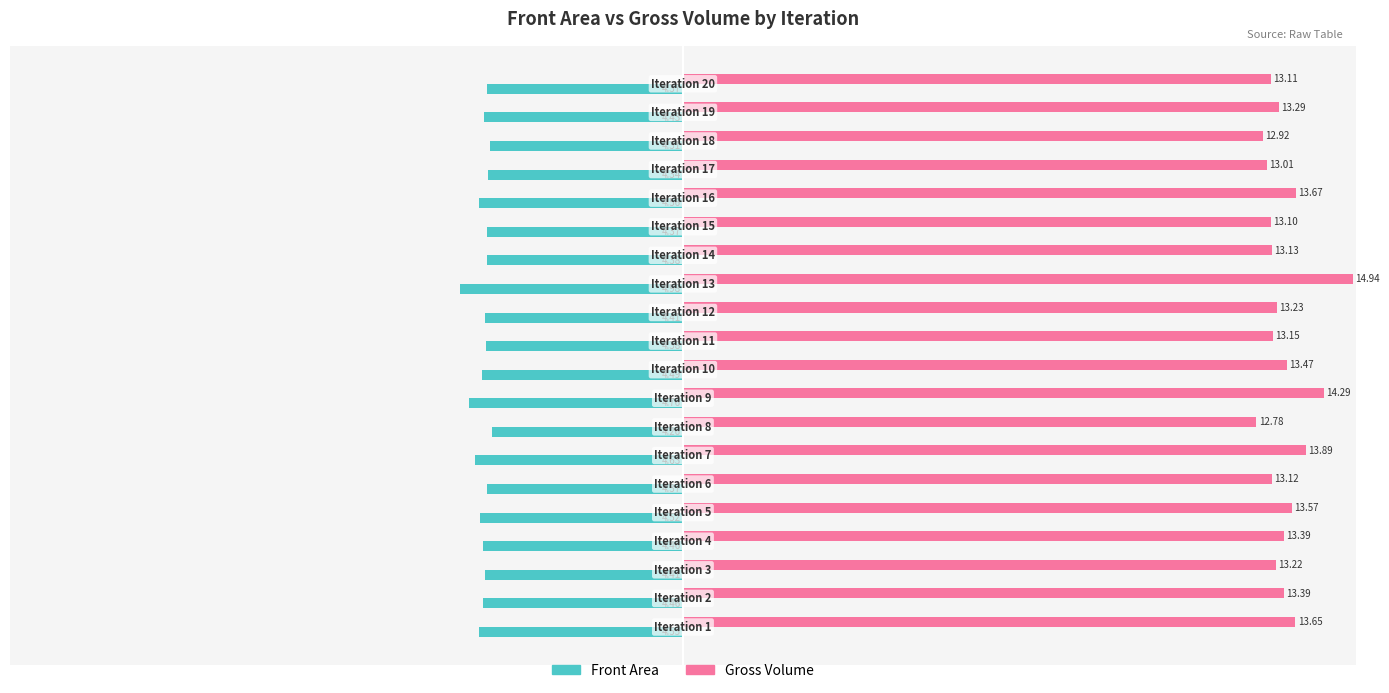

Which series has the widest spread of values?

Gross Volume